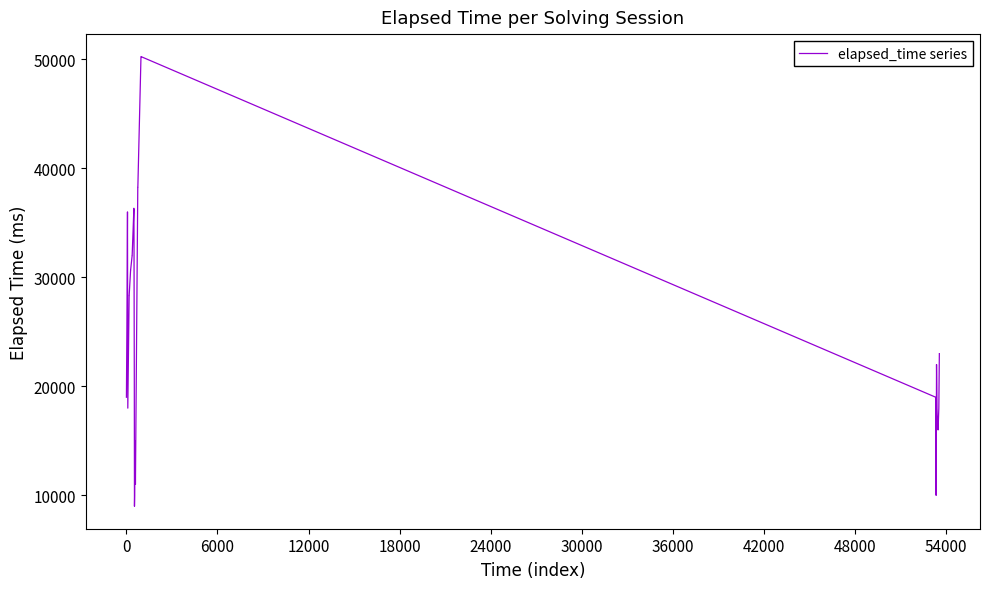

What is the difference between the maximum and minimum values?

41250